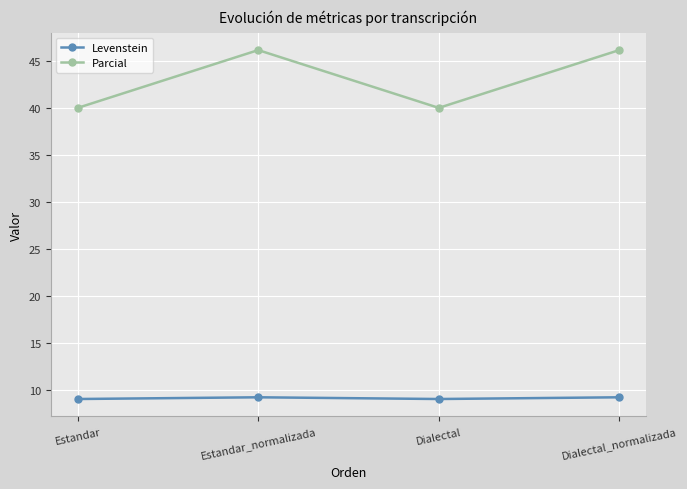

What is the sum of all Parcial values?

172.3